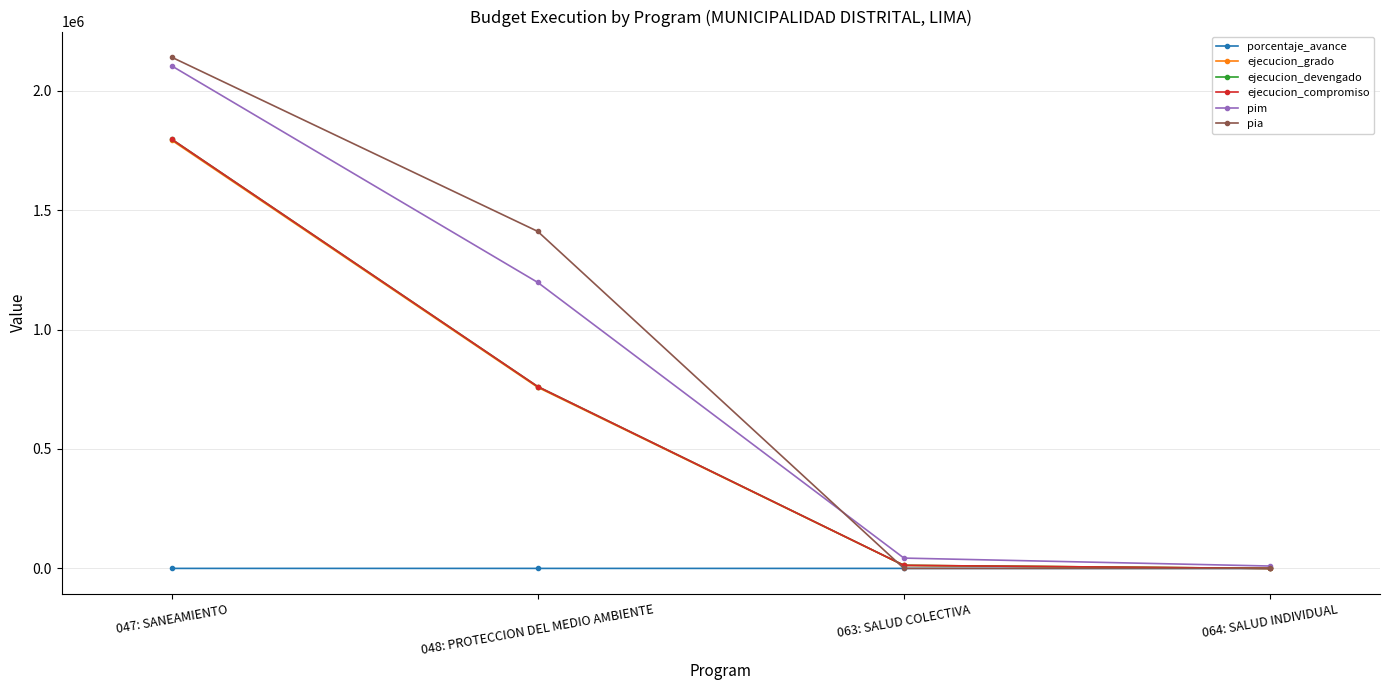

What is the label of the 1st point from the right?

064: SALUD INDIVIDUAL